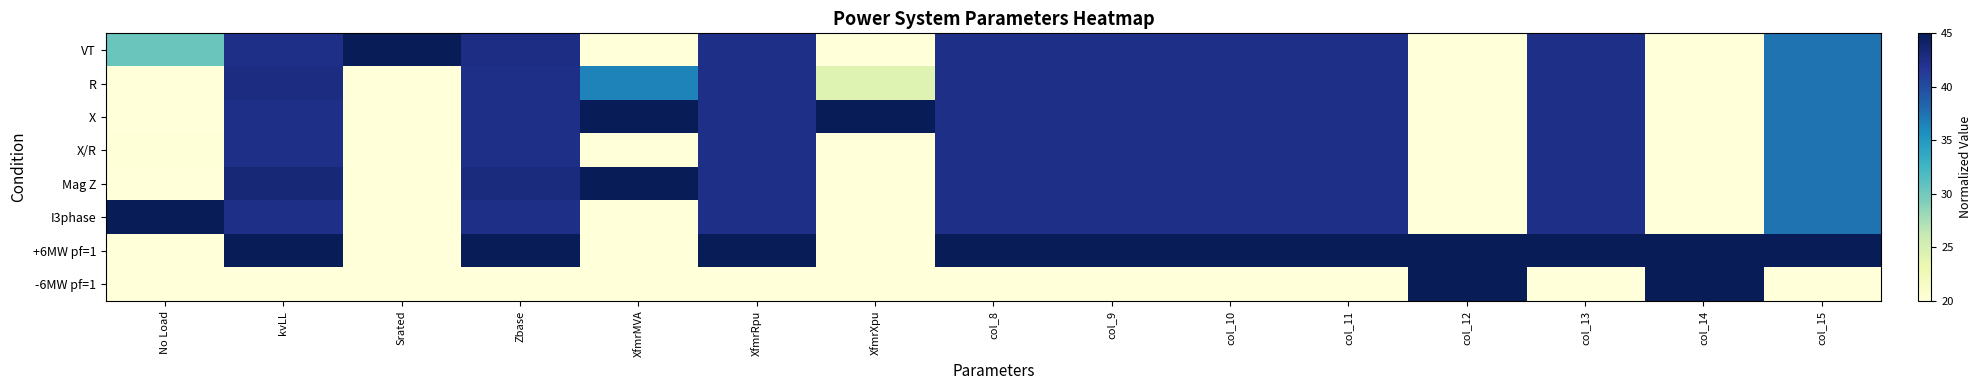

What is the maximum value shown in the chart?

65.0